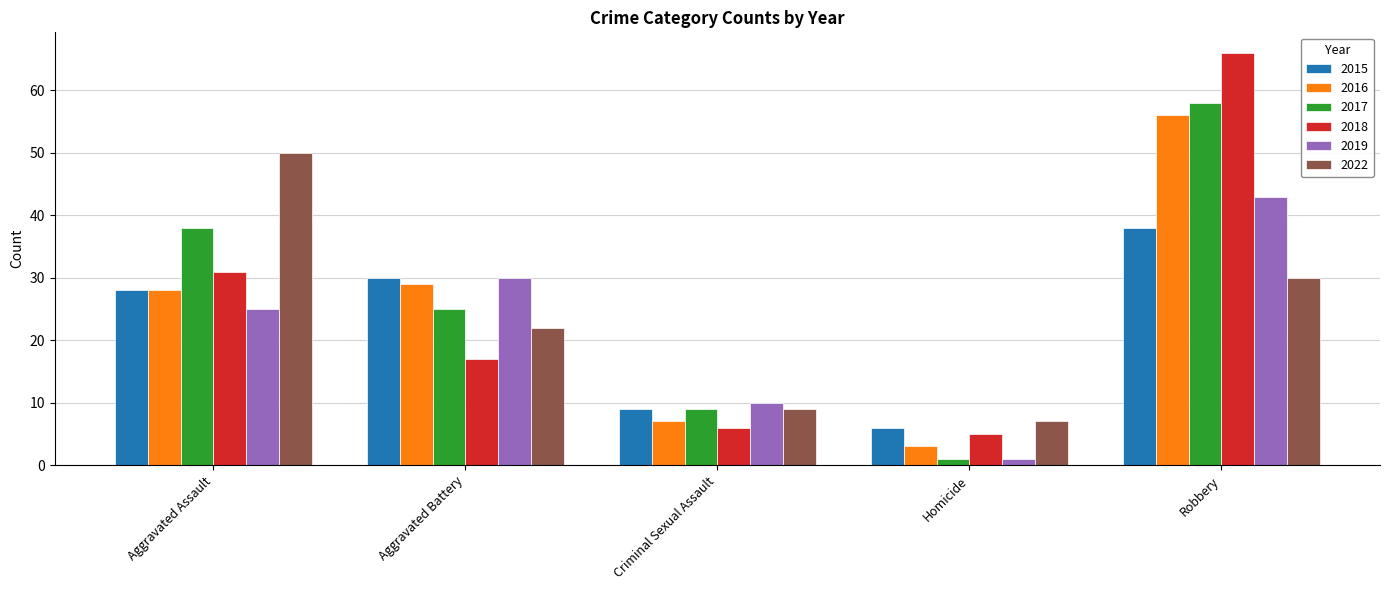

Does the chart contain any negative values?

No